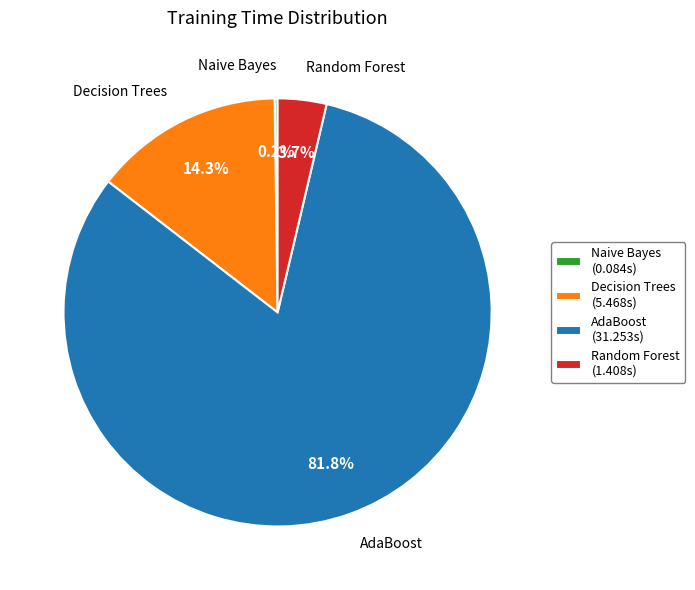

Does any single category account for the majority?

Yes